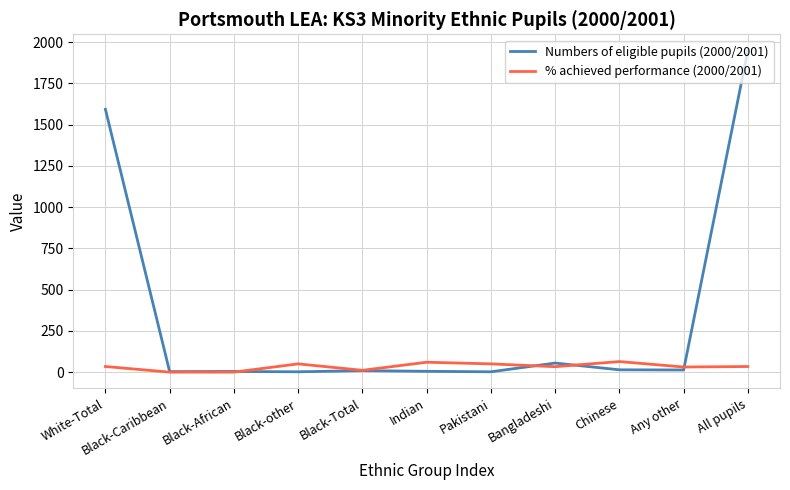

Does the chart have visible grid lines?

Yes